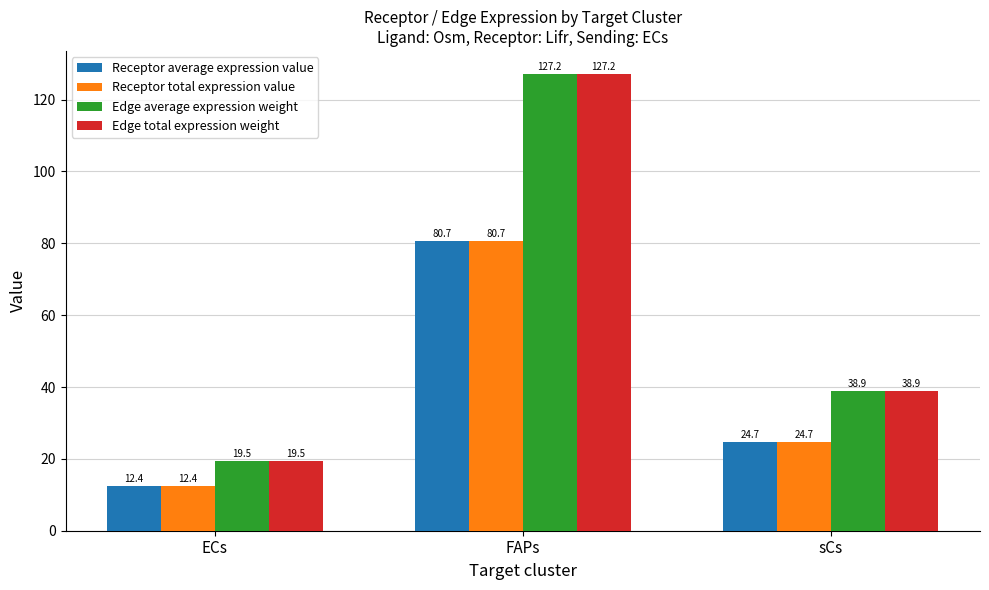

What is the total value across all series at ECs?

63.8